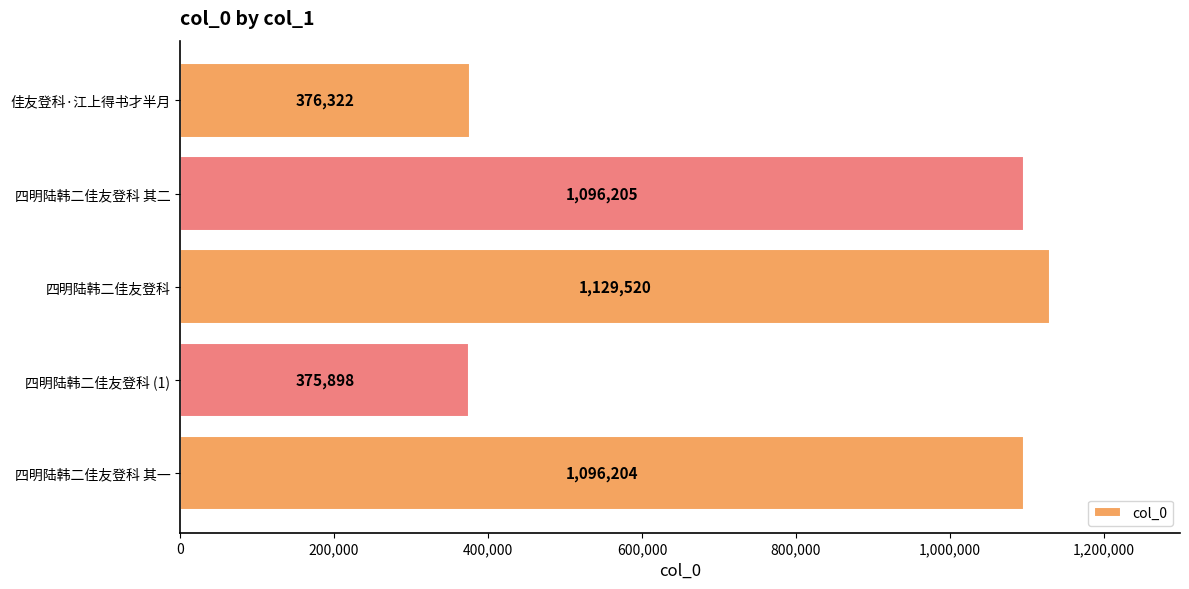

Is it true that the value at 四明陆韩二佳友登科 其一 is 404651?

False